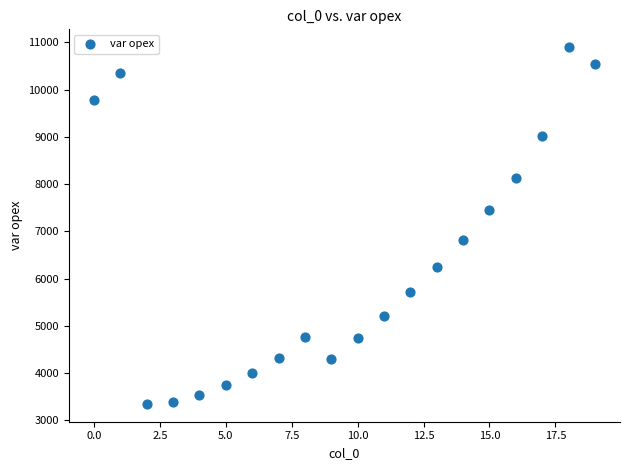

What is the range of Y values (max minus min)?

7549